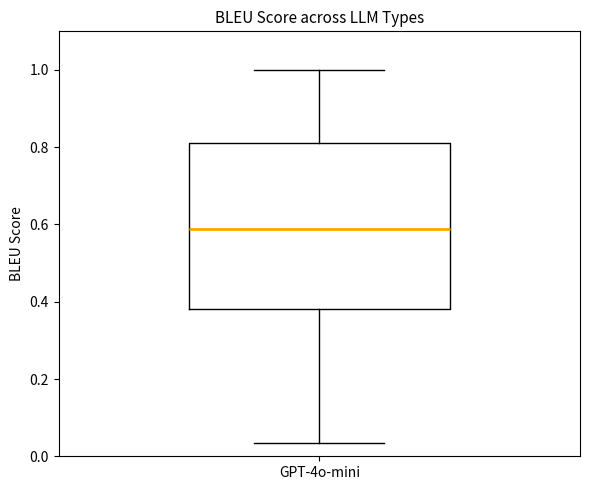

Transcribe this box plot: give where the median line is, the range the box spans, and where the two whiskers end, as read against the y-axis. The values are not printed on the chart, so give them approximately, as read against the axis.

median 0.58, box 0.38 to 0.82, whiskers 0.04 to 1.00